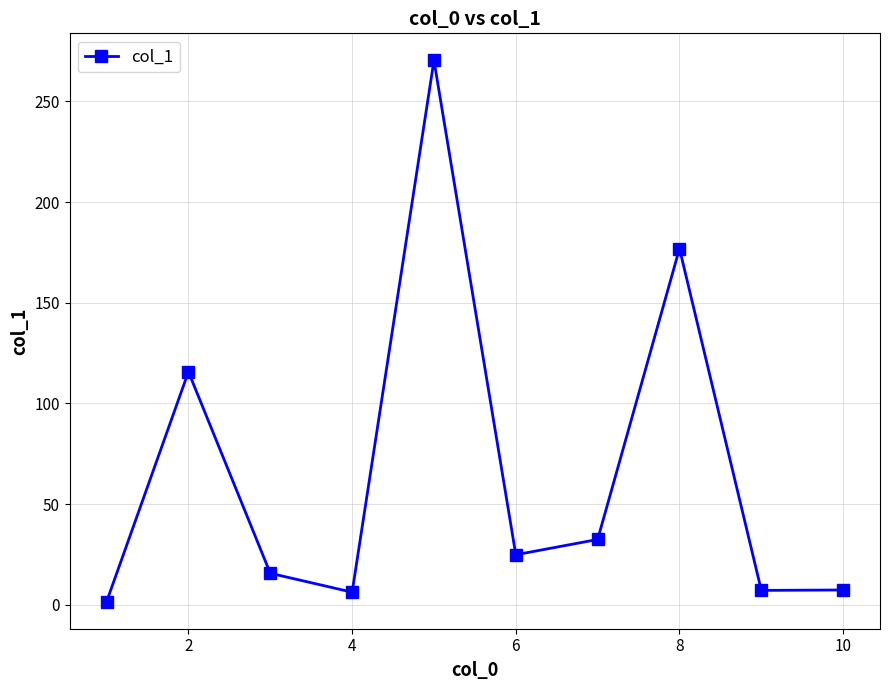

What is the maximum value shown in the chart?

270.4